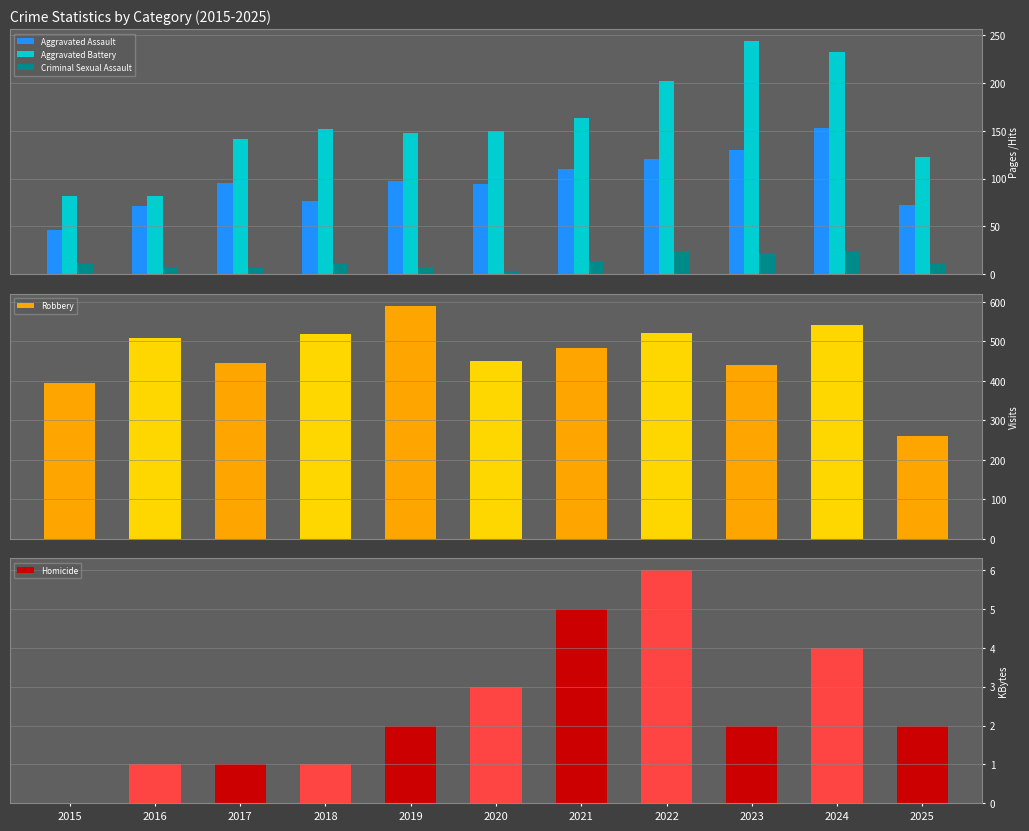

What is the difference between the maximum and minimum values in the Aggravated Assault series?

107